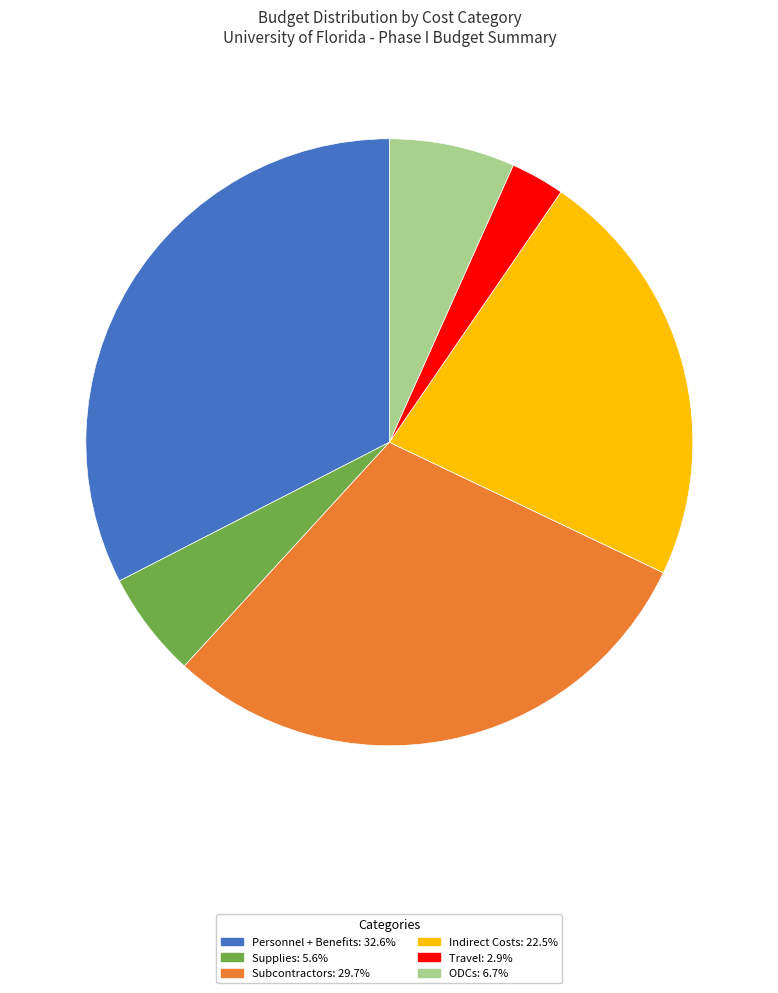

Does any single category account for the majority?

No